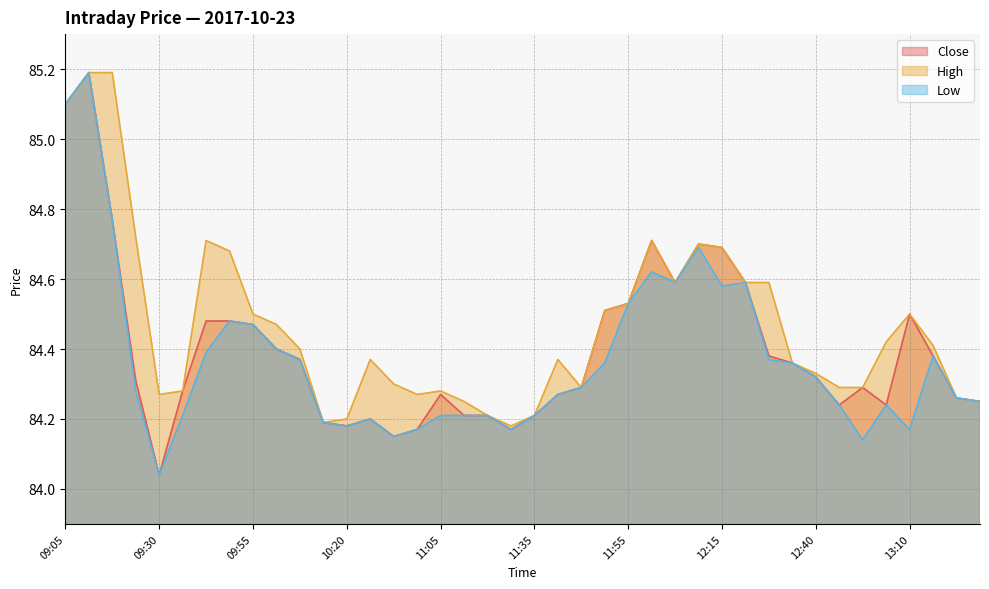

Reading left to right, transcribe all the data shown in this chart.

Close: 85.1	85.2	84.8	84.3	84.0	84.3	84.5	84.5	84.5	84.4	84.4	84.2	84.2	84.2	84.2	84.2	84.3	84.2	84.2	84.2	84.2	84.3	84.3	84.5	84.5	84.7	84.6	84.7	84.7	84.6	84.4	84.4	84.3	84.2	84.3	84.2	84.5	84.4	84.3	84.2
High: 85.1	85.2	85.2	84.7	84.3	84.3	84.7	84.7	84.5	84.5	84.4	84.2	84.2	84.4	84.3	84.3	84.3	84.2	84.2	84.2	84.2	84.4	84.3	84.5	84.5	84.7	84.6	84.7	84.7	84.6	84.6	84.4	84.3	84.3	84.3	84.4	84.5	84.4	84.3	84.2
Low: 85.1	85.2	84.8	84.3	84.0	84.2	84.4	84.5	84.5	84.4	84.4	84.2	84.2	84.2	84.2	84.2	84.2	84.2	84.2	84.2	84.2	84.3	84.3	84.4	84.5	84.6	84.6	84.7	84.6	84.6	84.4	84.4	84.3	84.2	84.1	84.2	84.2	84.4	84.3	84.2